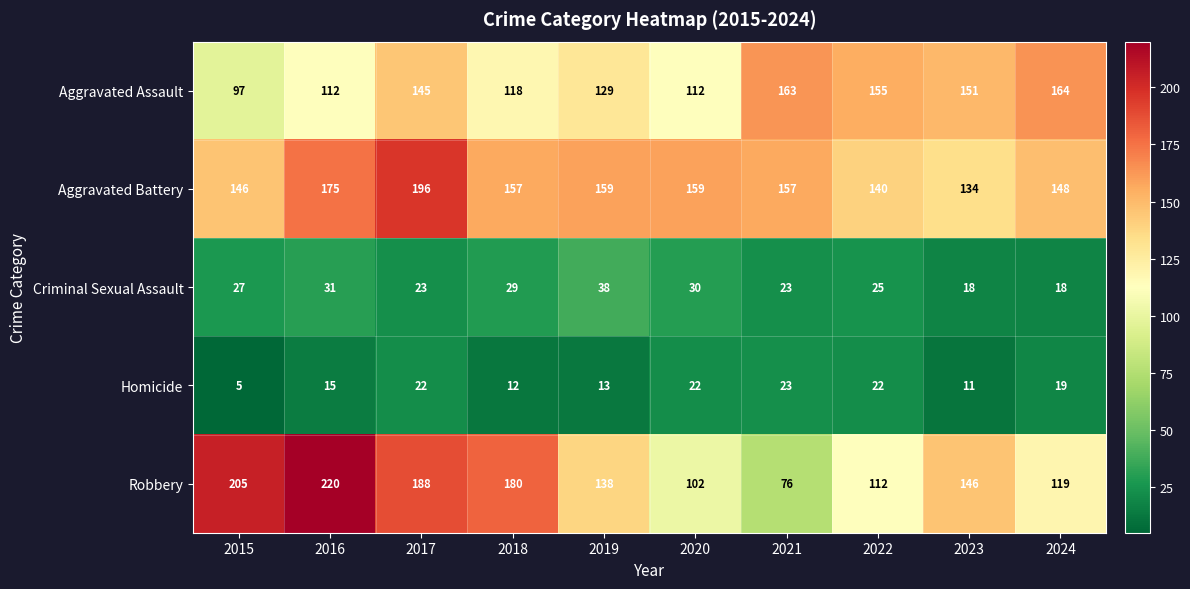

What is the difference between the maximum and minimum values in the Aggravated Assault series?

67